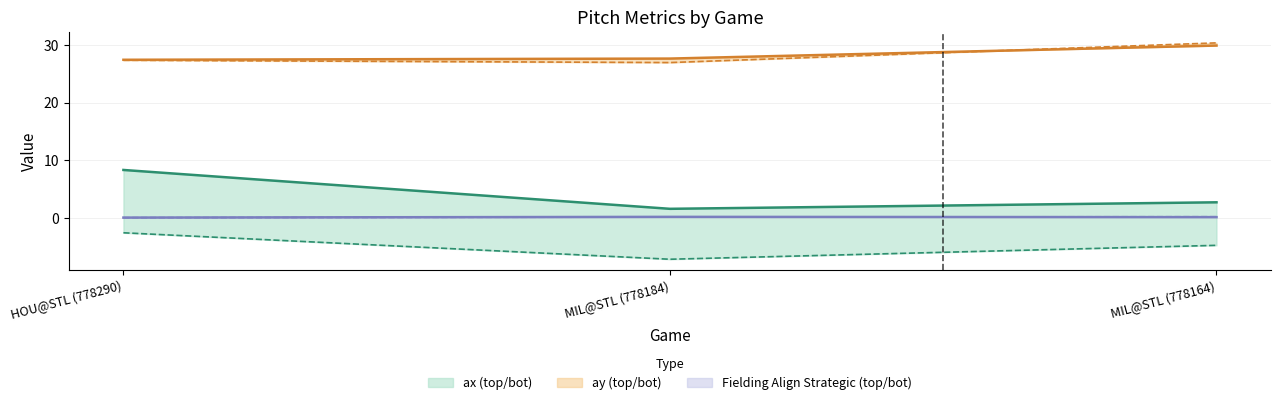

What is the difference between the maximum and minimum values in the ax_top series?

6.7